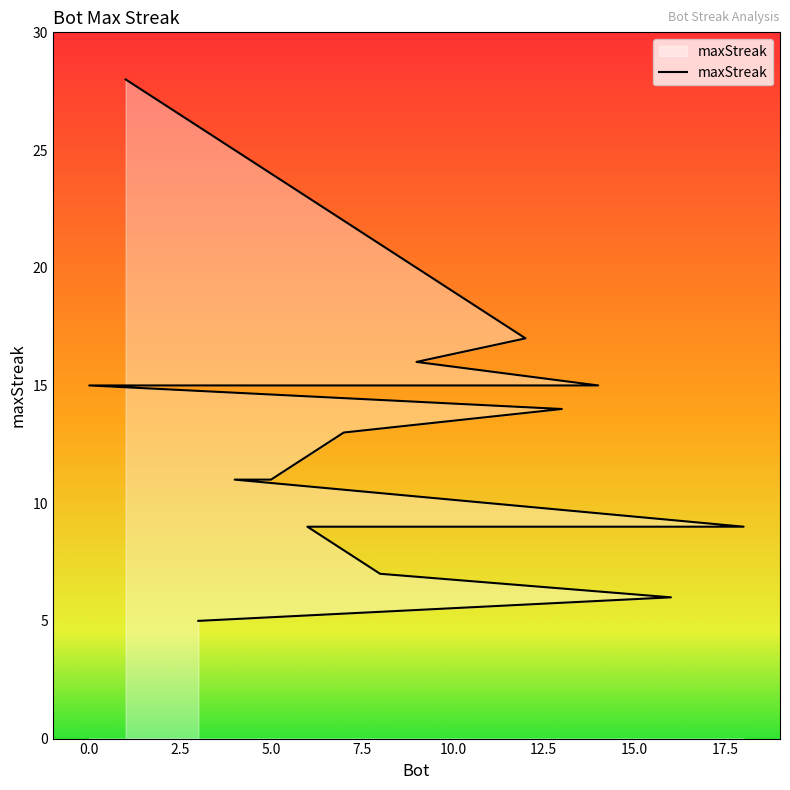

What is the ratio of the value at 6 to the value at 4?

0.8